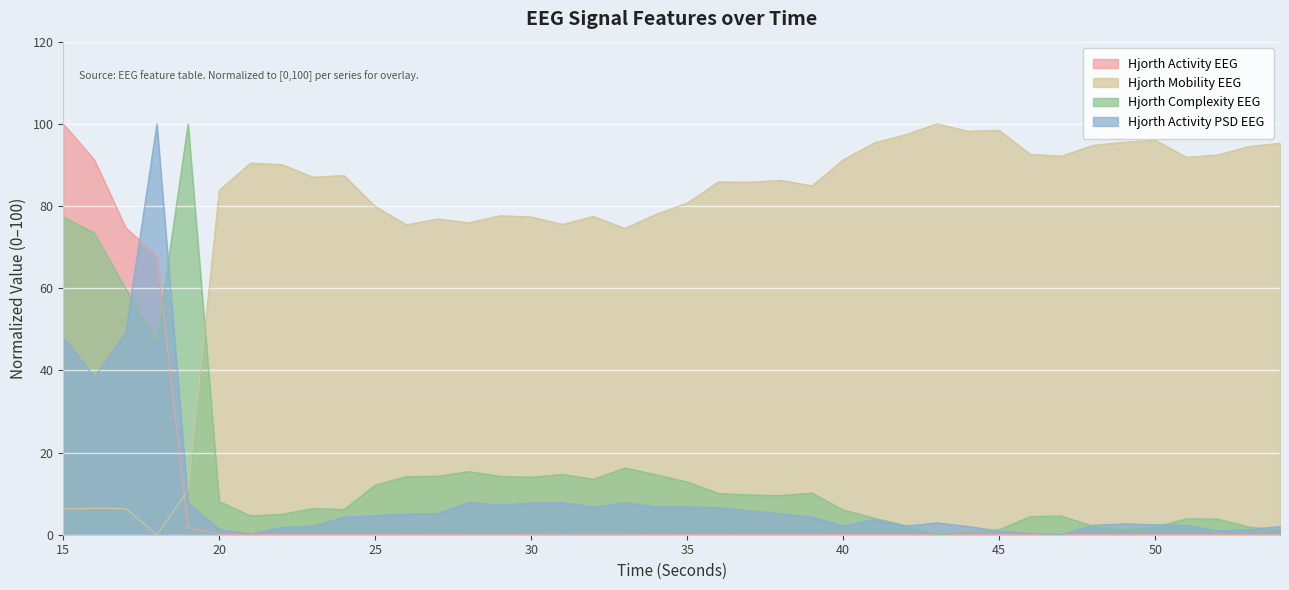

Reading left to right, what are all the values shown in this chart?

hjorthActivity_EEG: 100.0	91.2	74.8	67.9	1.7	0.1	0.0	0.0	0.0	0.0	0.1	0.1	0.1	0.1	0.1	0.1	0.1	0.1	0.1	0.1	0.1	0.1	0.1	0.1	0.1	0.0	0.0	0.0	0.0	0.0	0.0	0.0	0.0	0.1	0.1	0.0	0.0	0.0	0.0	0.0
hjorthMobility_EEG: 6.3	6.4	6.4	0.0	10.8	83.8	90.4	90.1	87.0	87.4	79.9	75.4	76.8	75.9	77.6	77.3	75.5	77.5	74.6	78.0	80.7	85.9	85.8	86.2	84.9	91.2	95.4	97.4	100.0	98.2	98.4	92.6	92.1	94.7	95.5	96.0	91.9	92.4	94.5	95.3
hjorthComplexity_EEG: 77.4	73.4	59.9	47.3	100.0	8.1	4.6	5.0	6.4	6.1	12.1	14.2	14.2	15.4	14.2	14.0	14.7	13.5	16.2	14.6	12.9	10.1	9.7	9.5	10.2	6.0	4.0	2.2	0.0	0.6	1.2	4.5	4.6	2.1	1.3	1.9	3.9	3.8	1.9	1.1
hjorthActivityPSD_EEG: 48.0	38.4	49.2	100.0	7.7	1.3	0.2	1.8	2.1	4.3	4.7	5.0	5.2	7.9	7.2	7.7	7.8	6.7	7.8	6.8	6.8	6.6	5.8	5.1	4.3	2.2	3.7	2.1	2.9	2.0	0.9	0.4	0.0	2.3	2.7	2.4	2.3	0.9	1.2	2.0